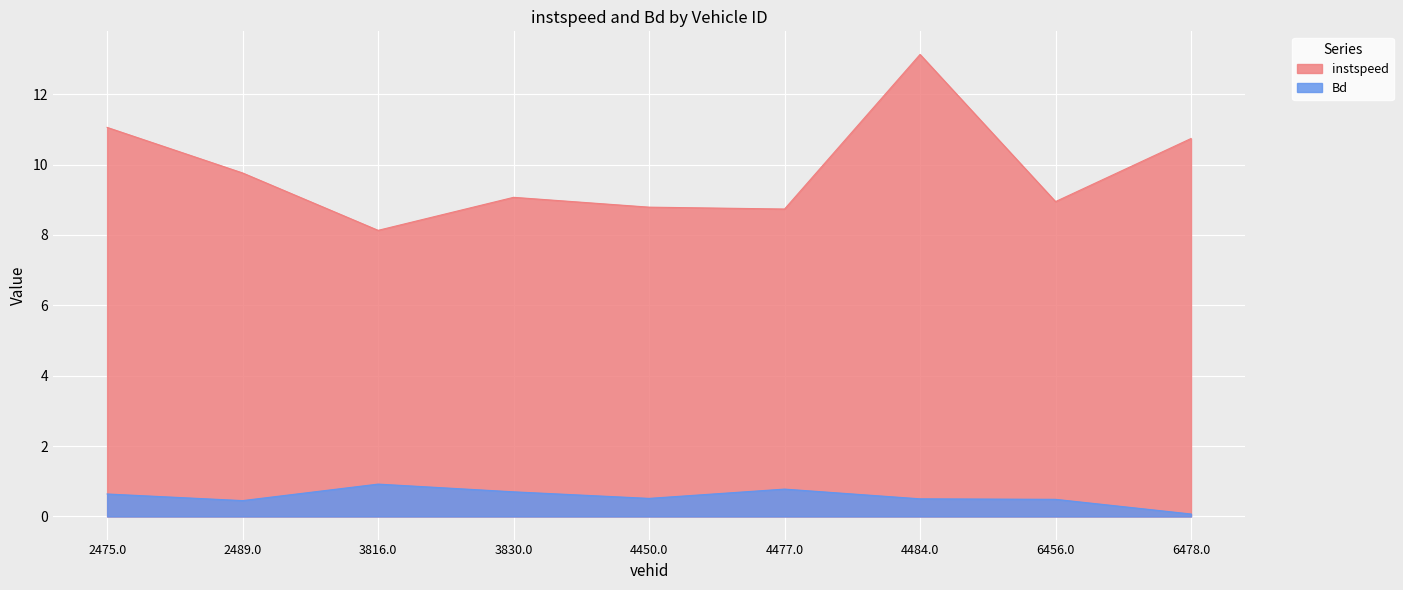

What is the total value across all series at 4484.0?

13.6